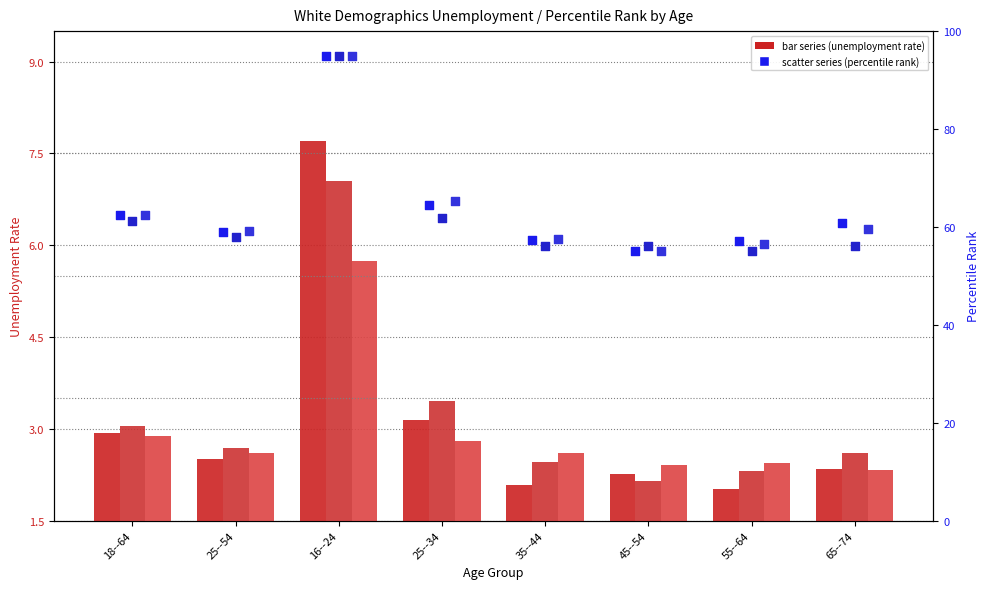

Is the value of Latest White Male at 18--64 greater than the value of Year Ago White Female at 18--64?

Yes